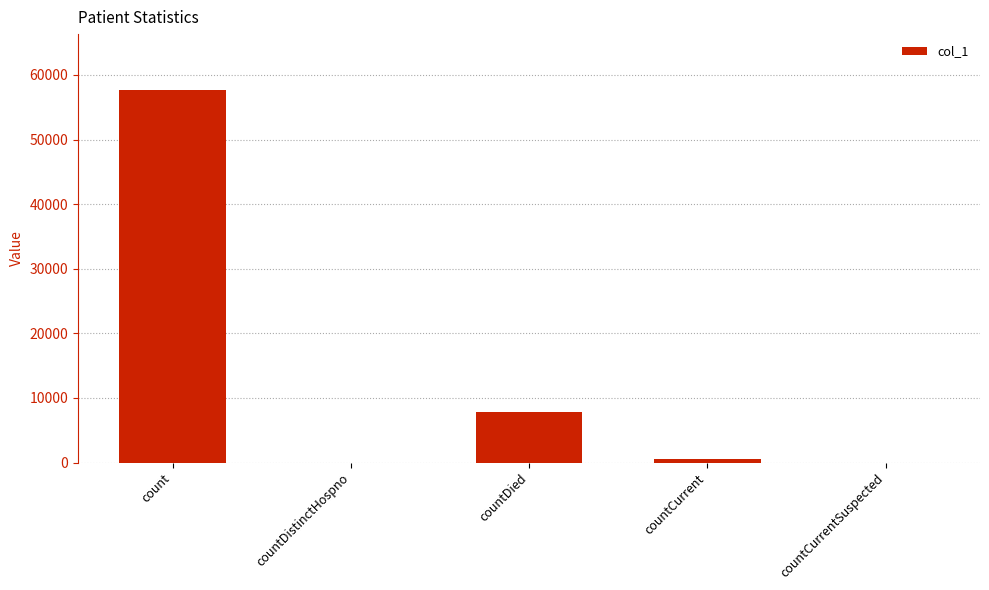

Between countCurrent and countDistinctHospno, which is larger?

countCurrent